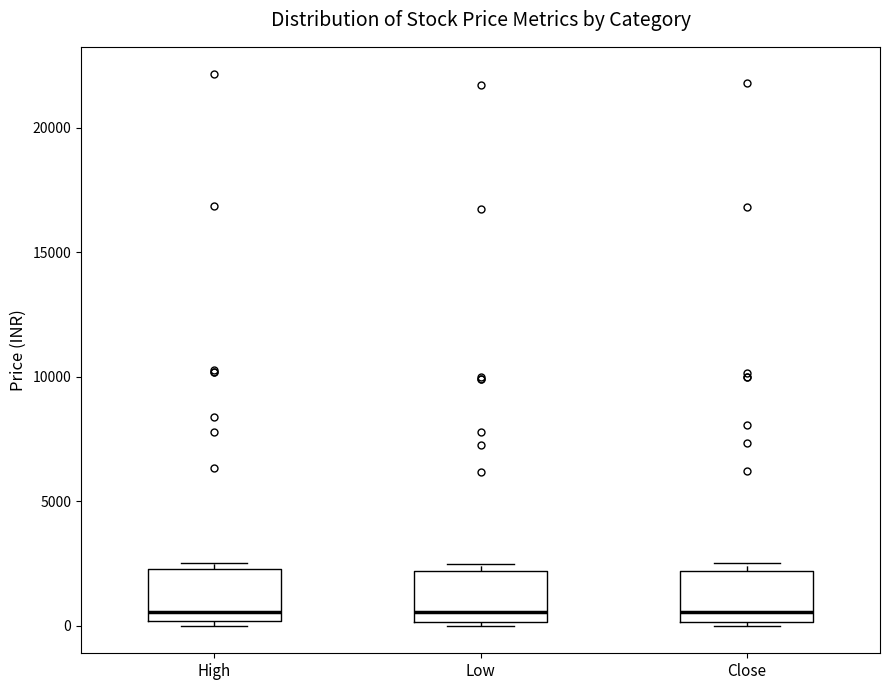

Reading left to right, read every box against the y-axis: the position of its median line, the range the box covers, and the ends of its whiskers. The values are not printed on the chart, so give them approximately, as read against the axis.

High: median 500, box 0 to 2500, whiskers 0 (just below the box's lower edge) to 2500 (just above the box's upper edge)
Low: median 500, box 0 to 2000, whiskers 0 (just below the box's lower edge) to 2500
Close: median 500, box 0 to 2000, whiskers 0 (just below the box's lower edge) to 2500